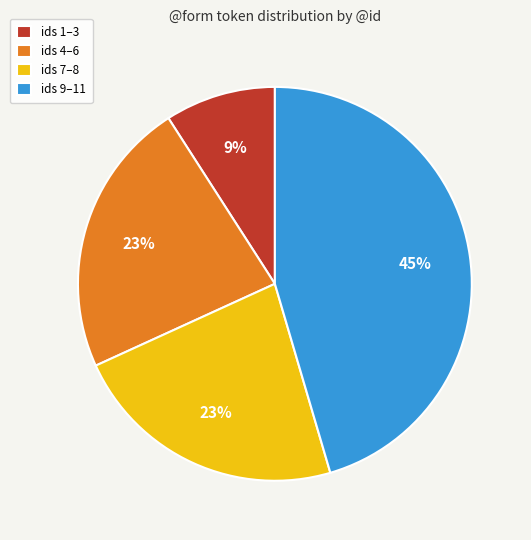

Is the sum of ids 1–3 and ids 7–8 greater than half?

No